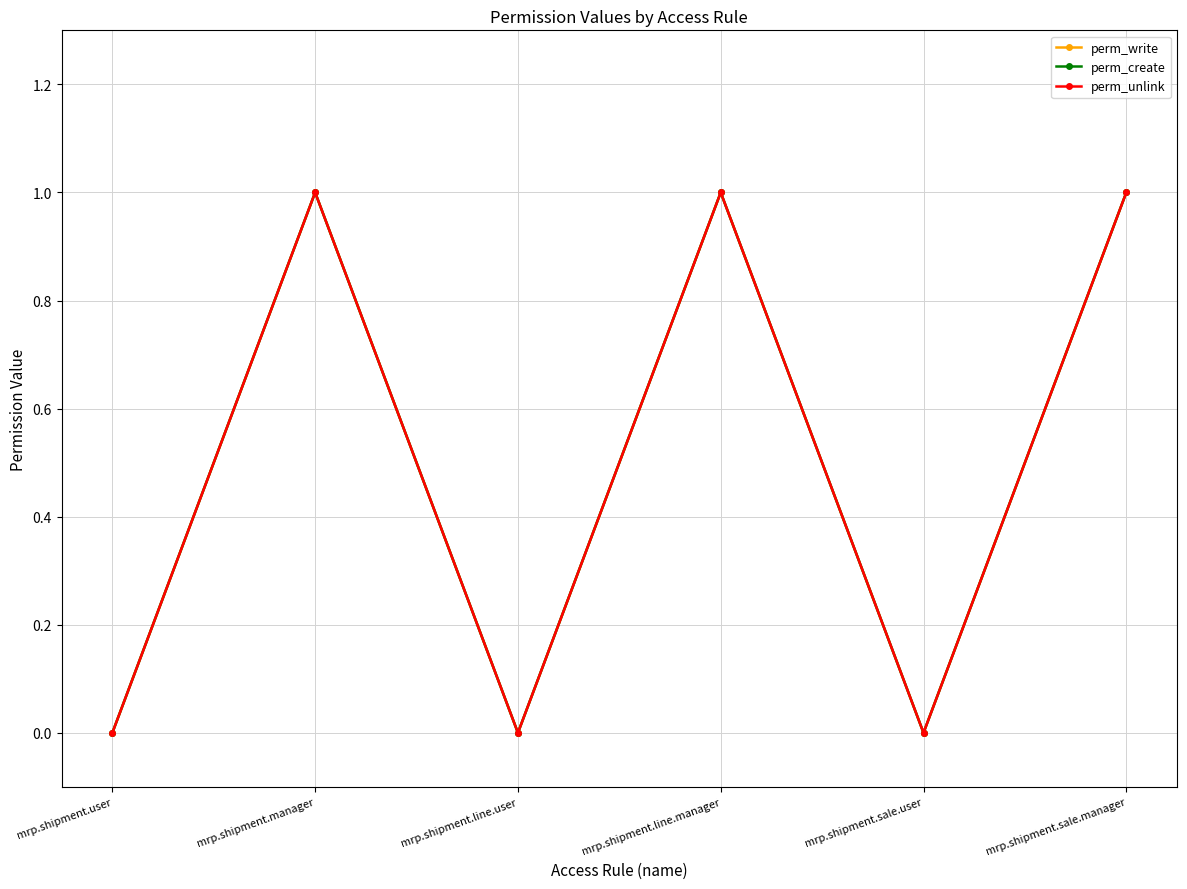

Is it true that perm_unlink equals 0 at mrp.shipment.line.user?

True